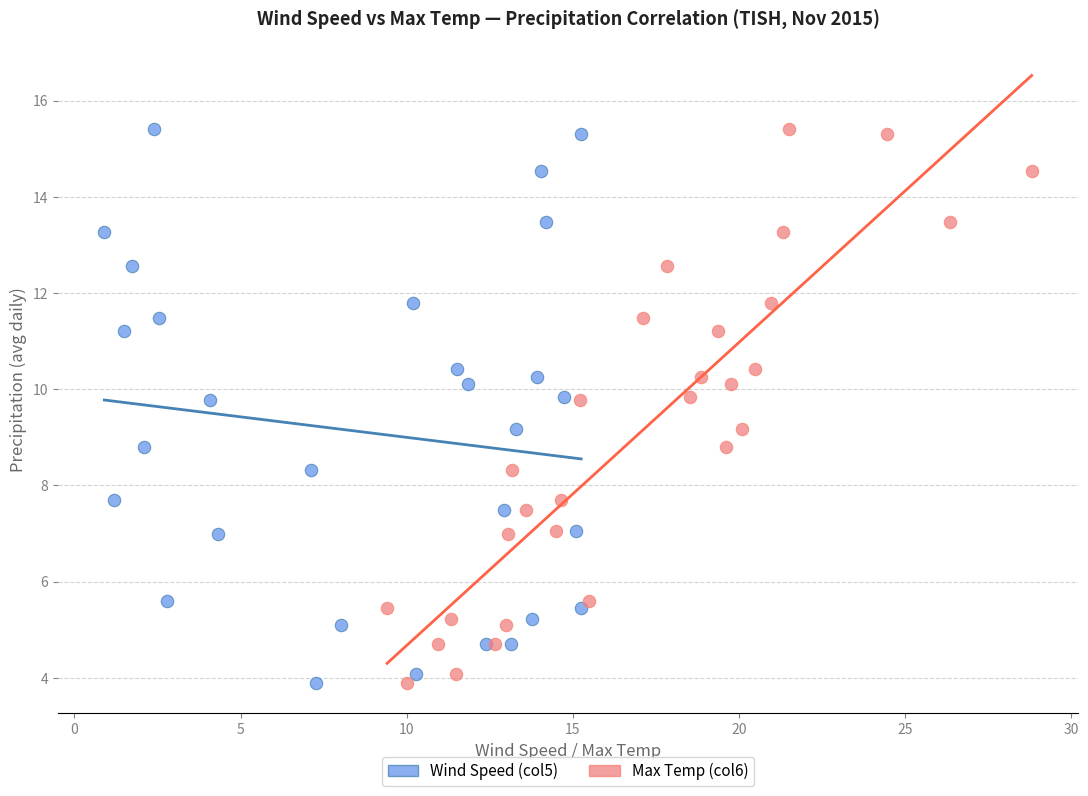

What are all the series names shown in the legend?

Wind Speed (col5), Max Temp (col6)